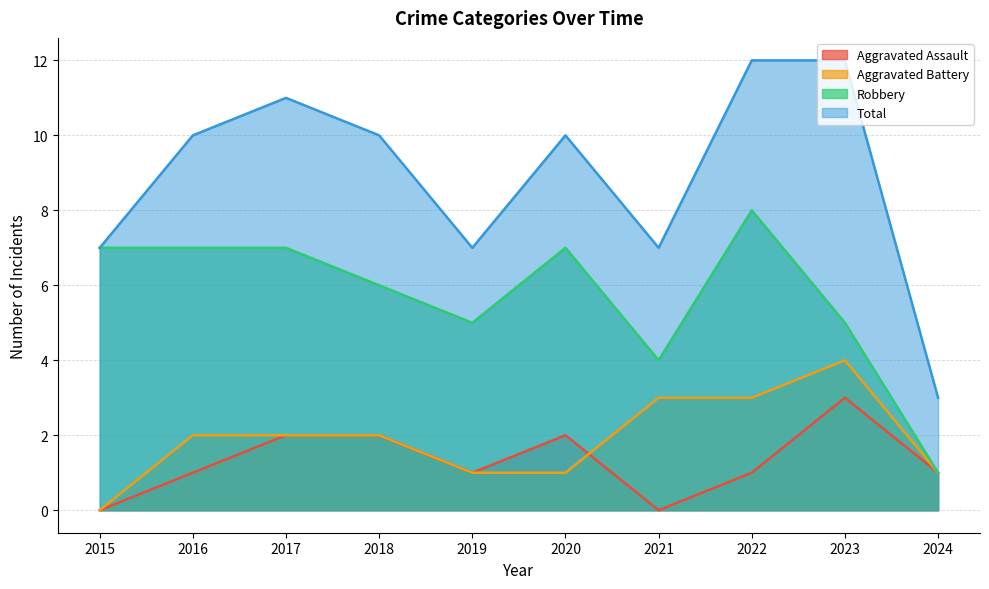

In Aggravated Battery, how many points are higher than both neighbors (excluding endpoints)?

1